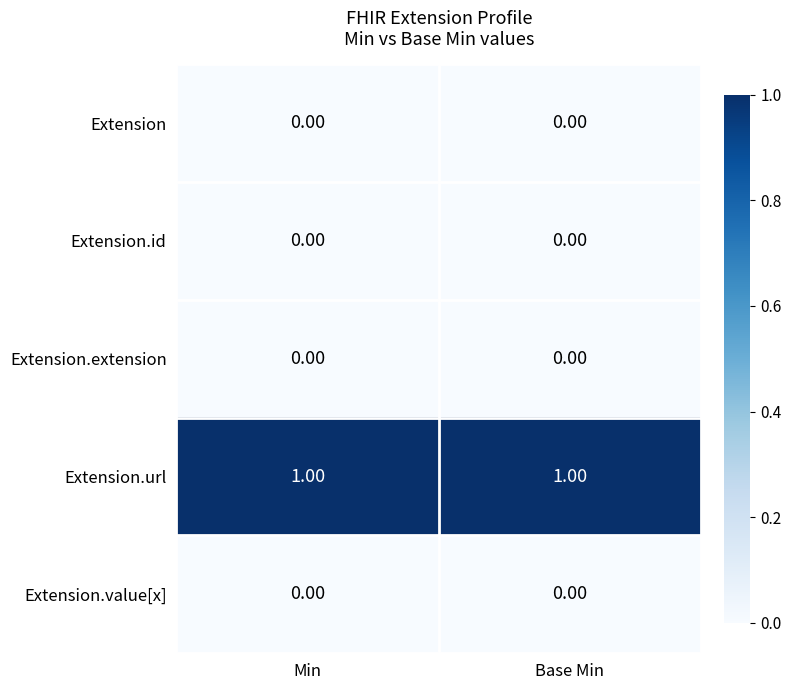

List the series in order of their peak value, lowest first.

Extension, Extension.id, Extension.extension, Extension.value[x], Extension.url